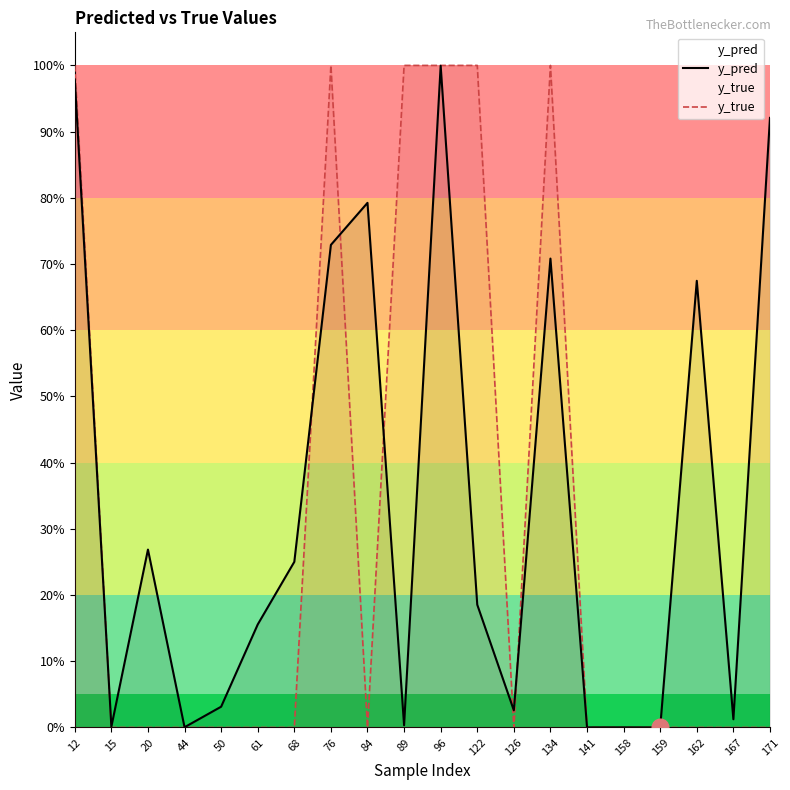

The value of y_true at 20 is 0.0. True or false?

True